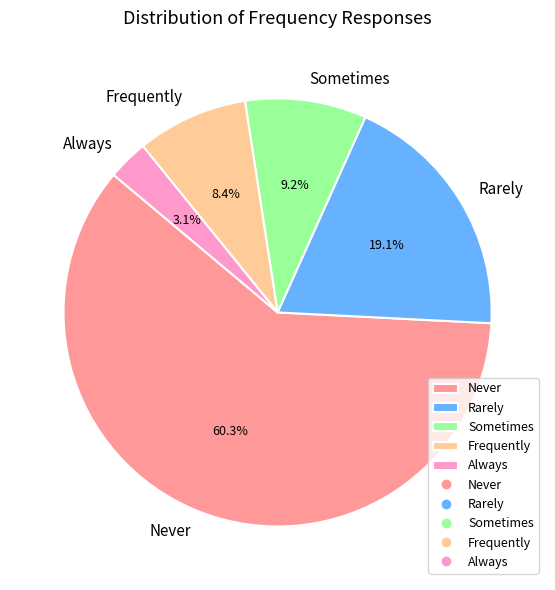

Is Never the majority of the pie?

Yes